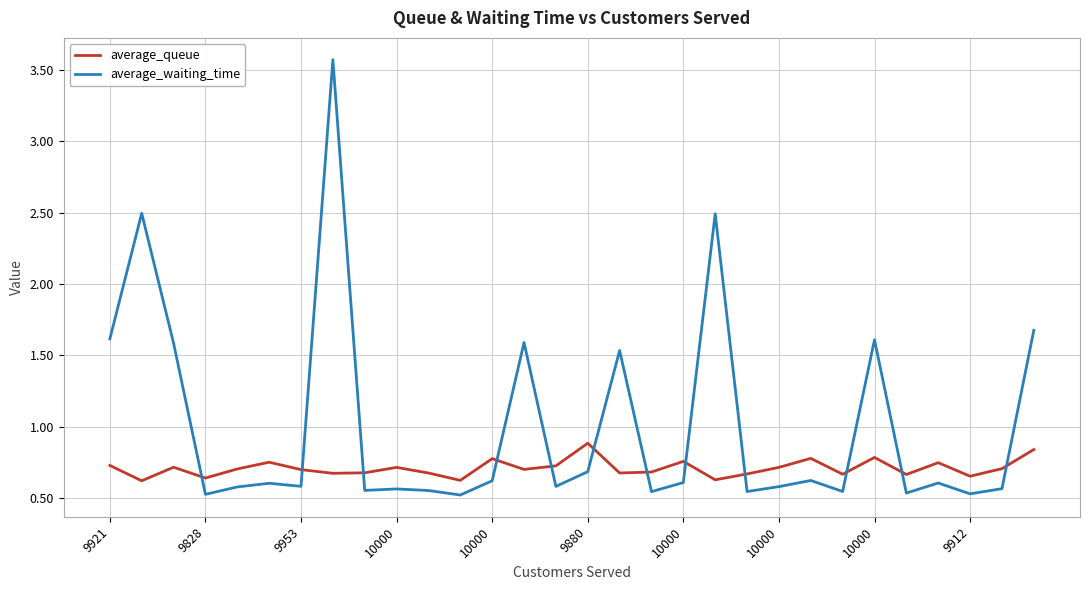

What is the difference between the maximum and minimum values in the average_queue series?

0.3